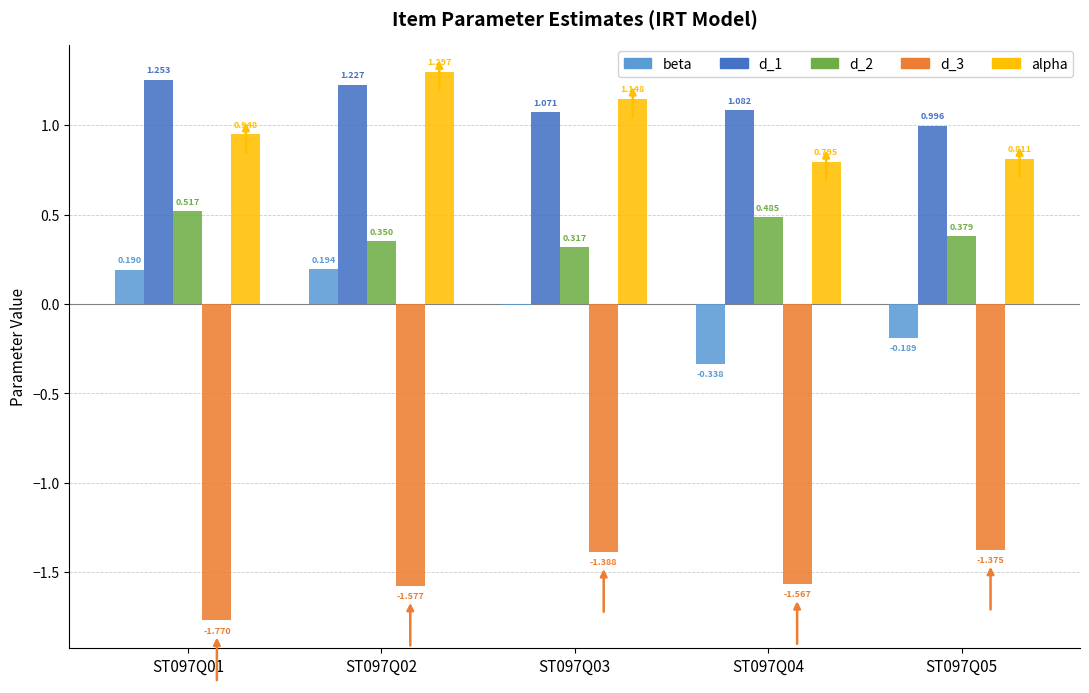

What are all the series names shown in the legend?

beta, d_1, d_2, d_3, alpha